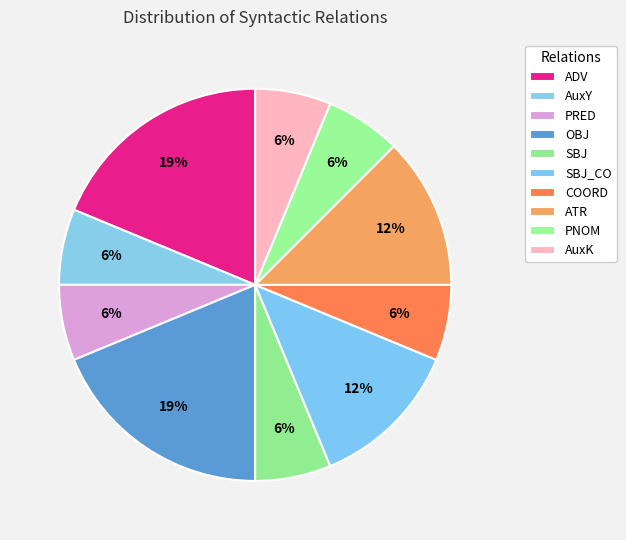

Does ATR account for over 50% of the chart?

No